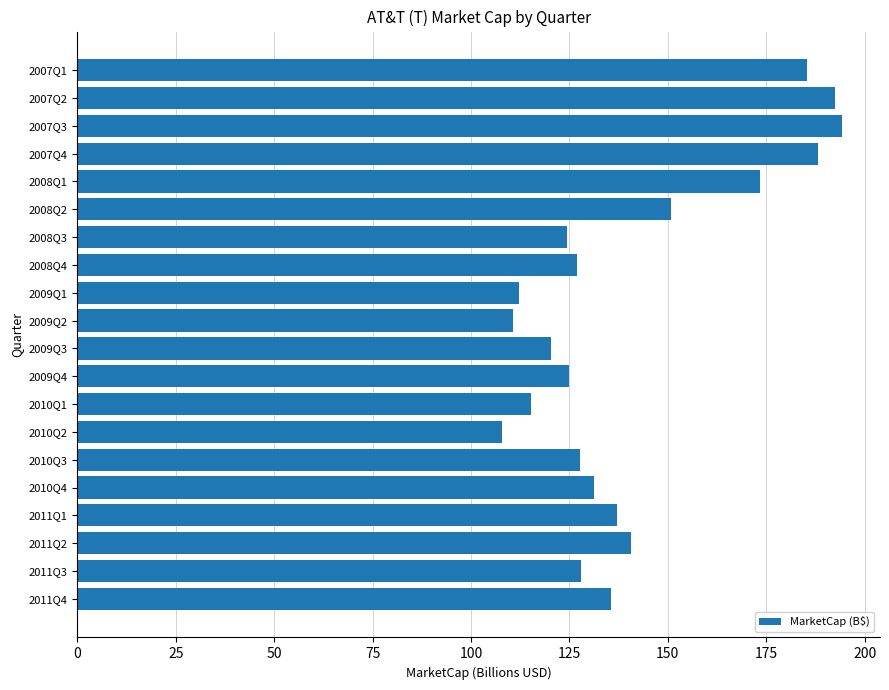

What is the sum of all values?

2827.2